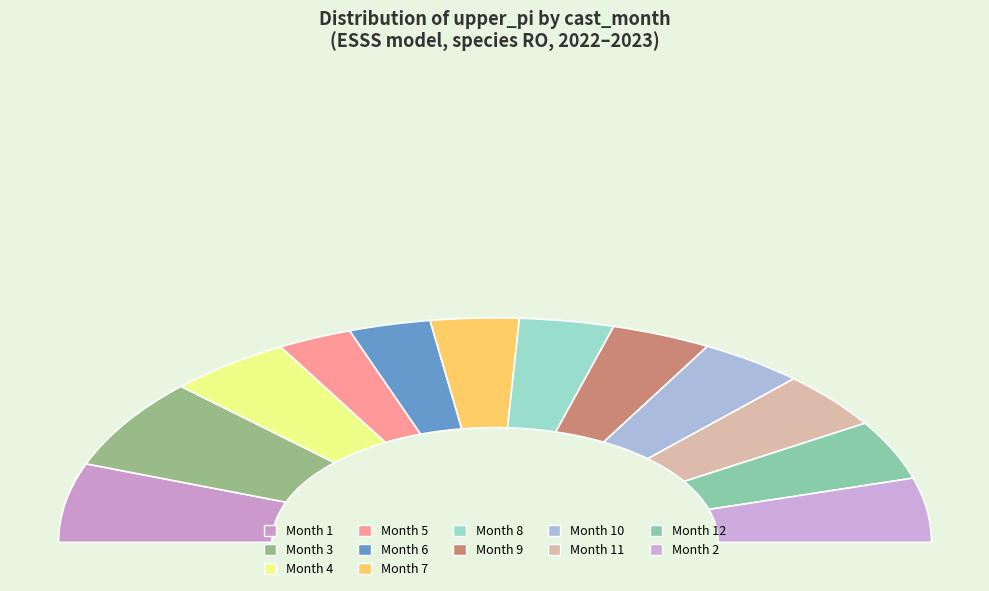

What percentage is the 1 slice, to the nearest percent?

9%